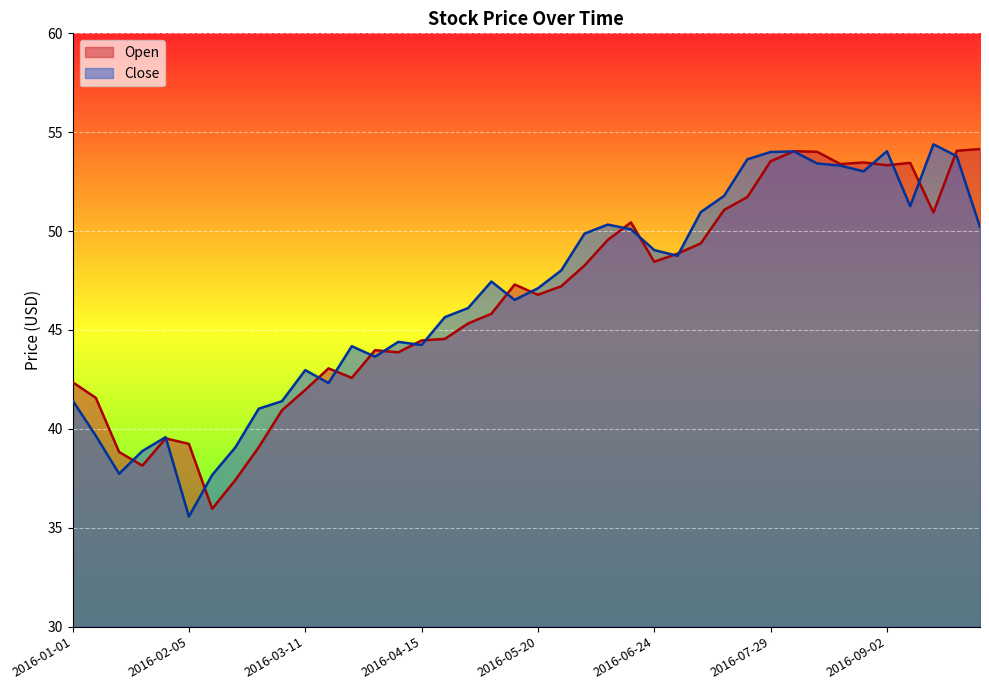

The value of Open at 2016-02-26 is 66.0. True or false?

False